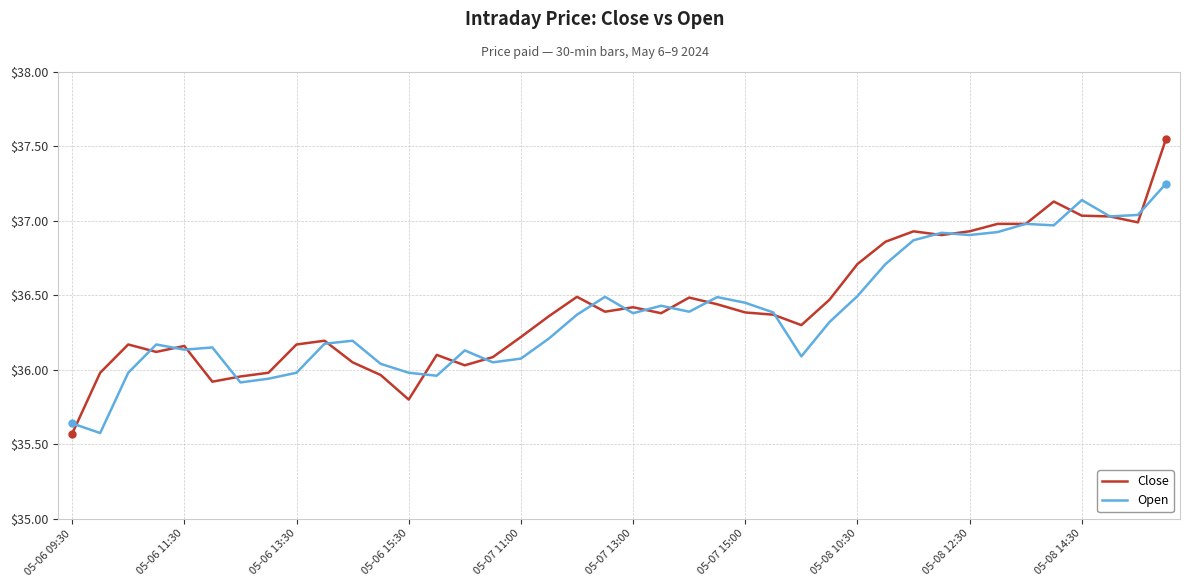

Which series has the largest range (max minus min)?

Close